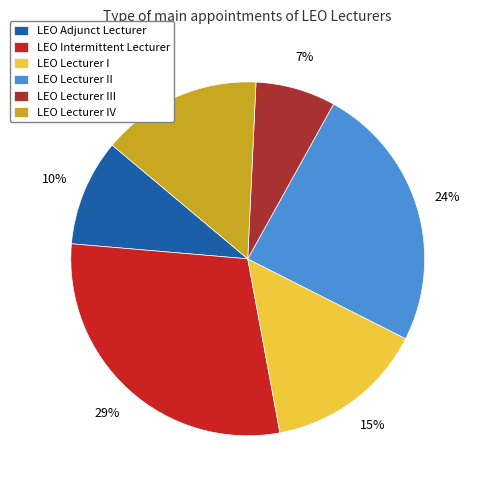

What is the largest slice in the pie chart?

LEO Intermittent Lecturer